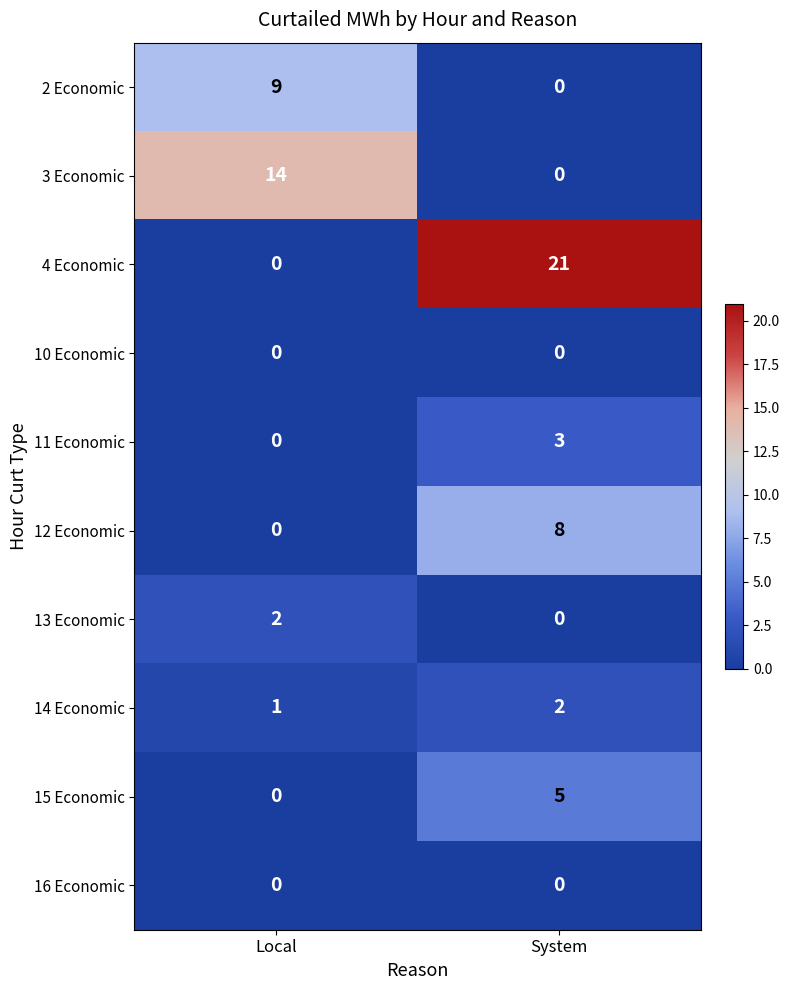

At which label is 12 Economic closest to 4?

Local